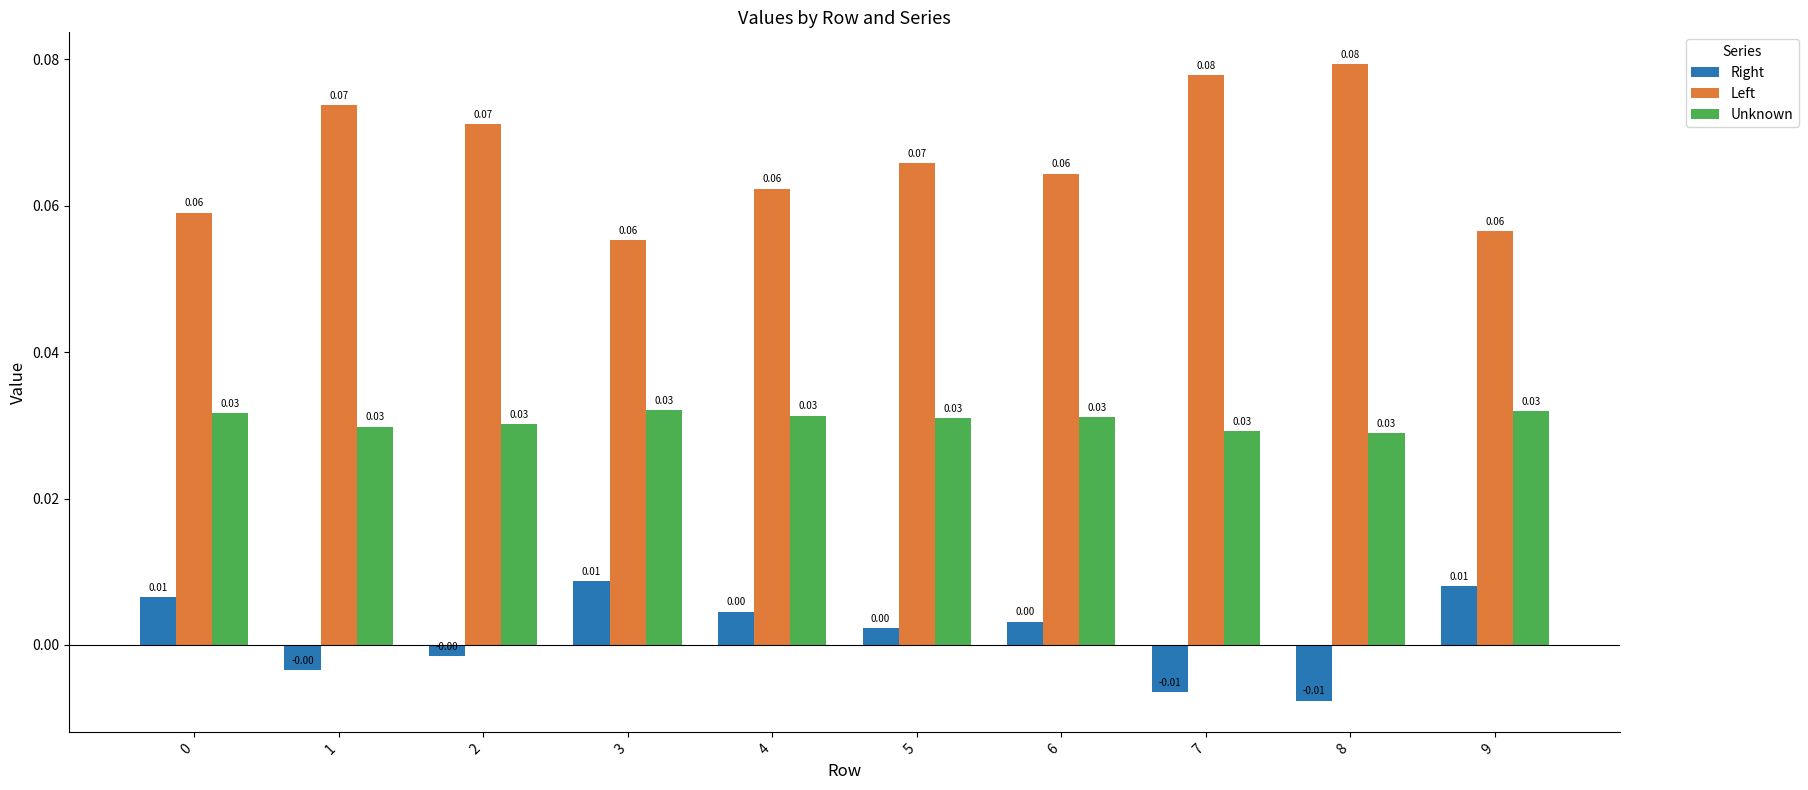

Is it true that Unknown equals 0.0 at 6?

True